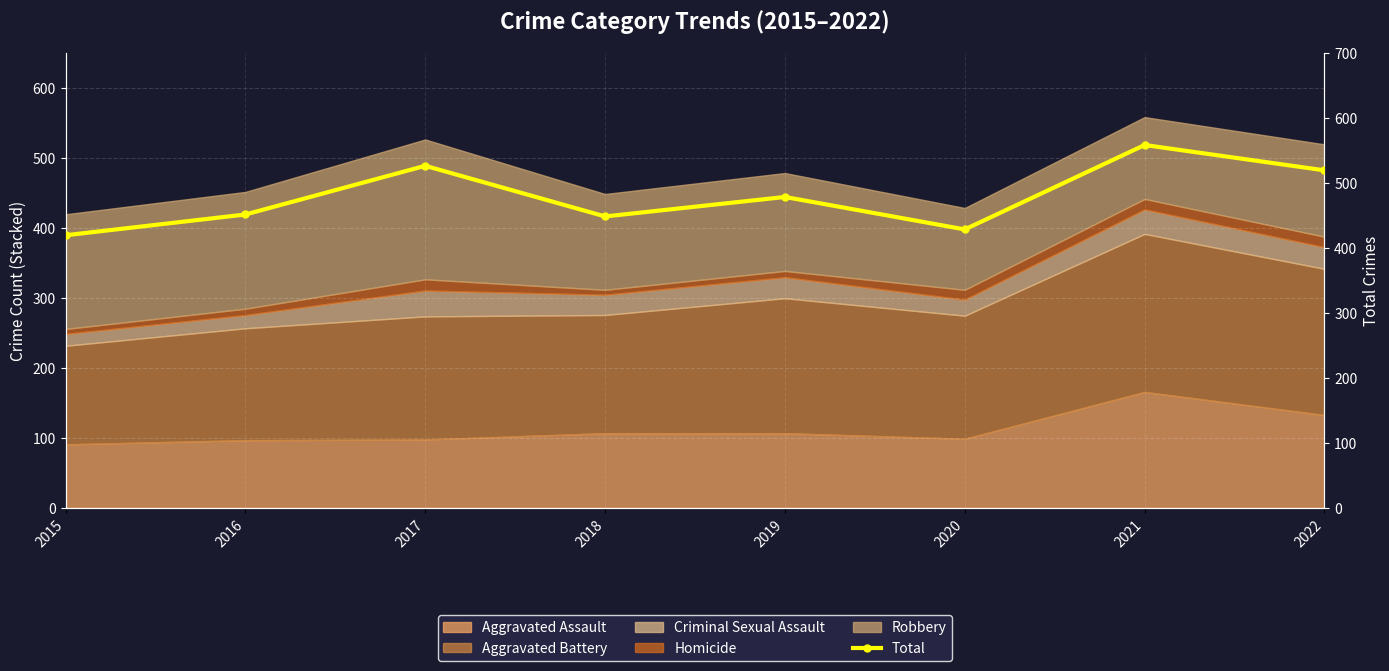

At which label does the data first exceed 479?

2017